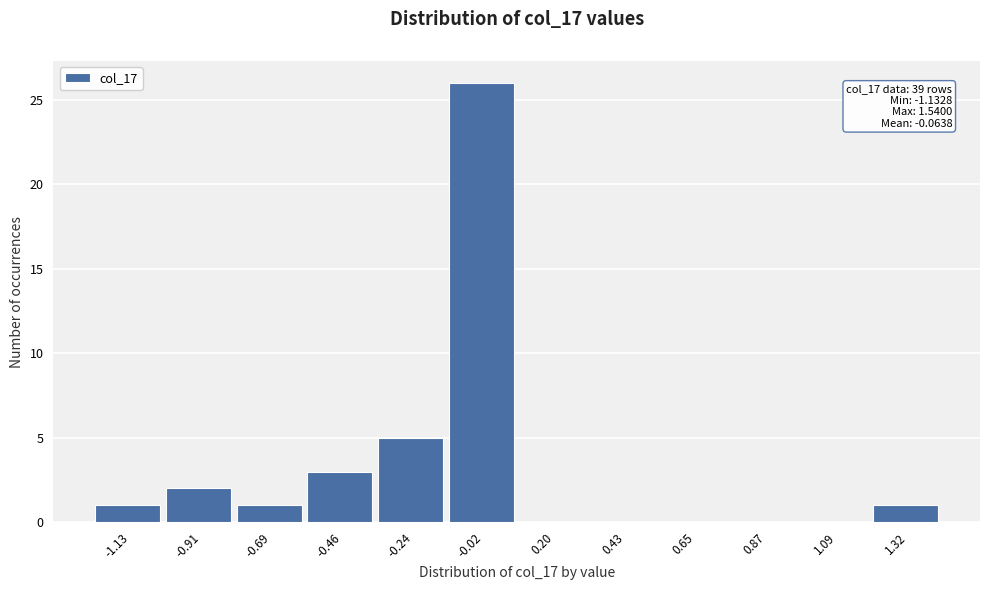

Reading right to left, list all the values displayed in this chart.

1.32=1	1.09=0	0.87=0	0.65=0	0.43=0	0.20=0	-0.02=26	-0.24=5	-0.46=3	-0.69=1	-0.91=2	-1.13=1